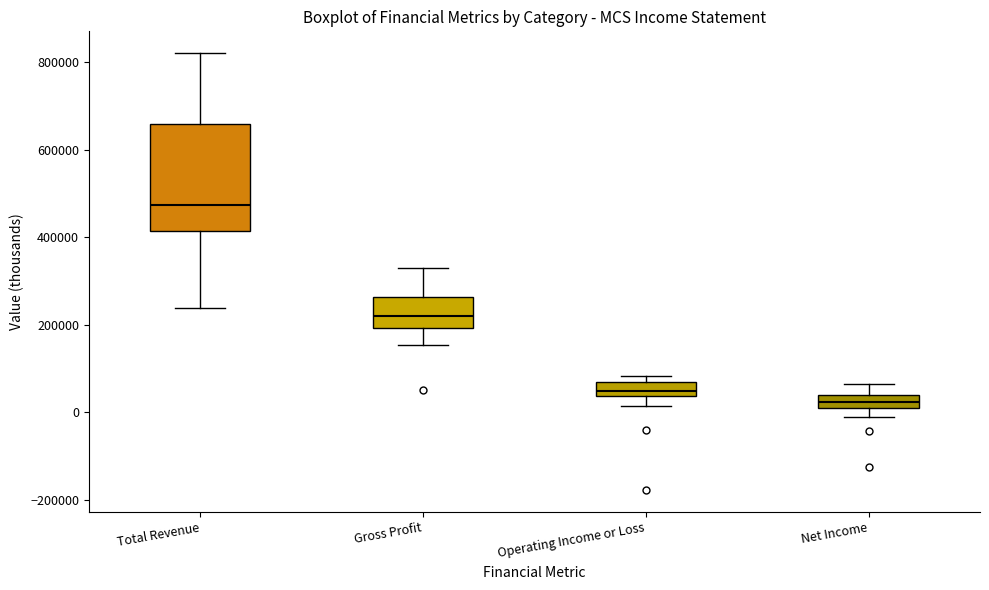

Which box has the highest median line?

Total Revenue